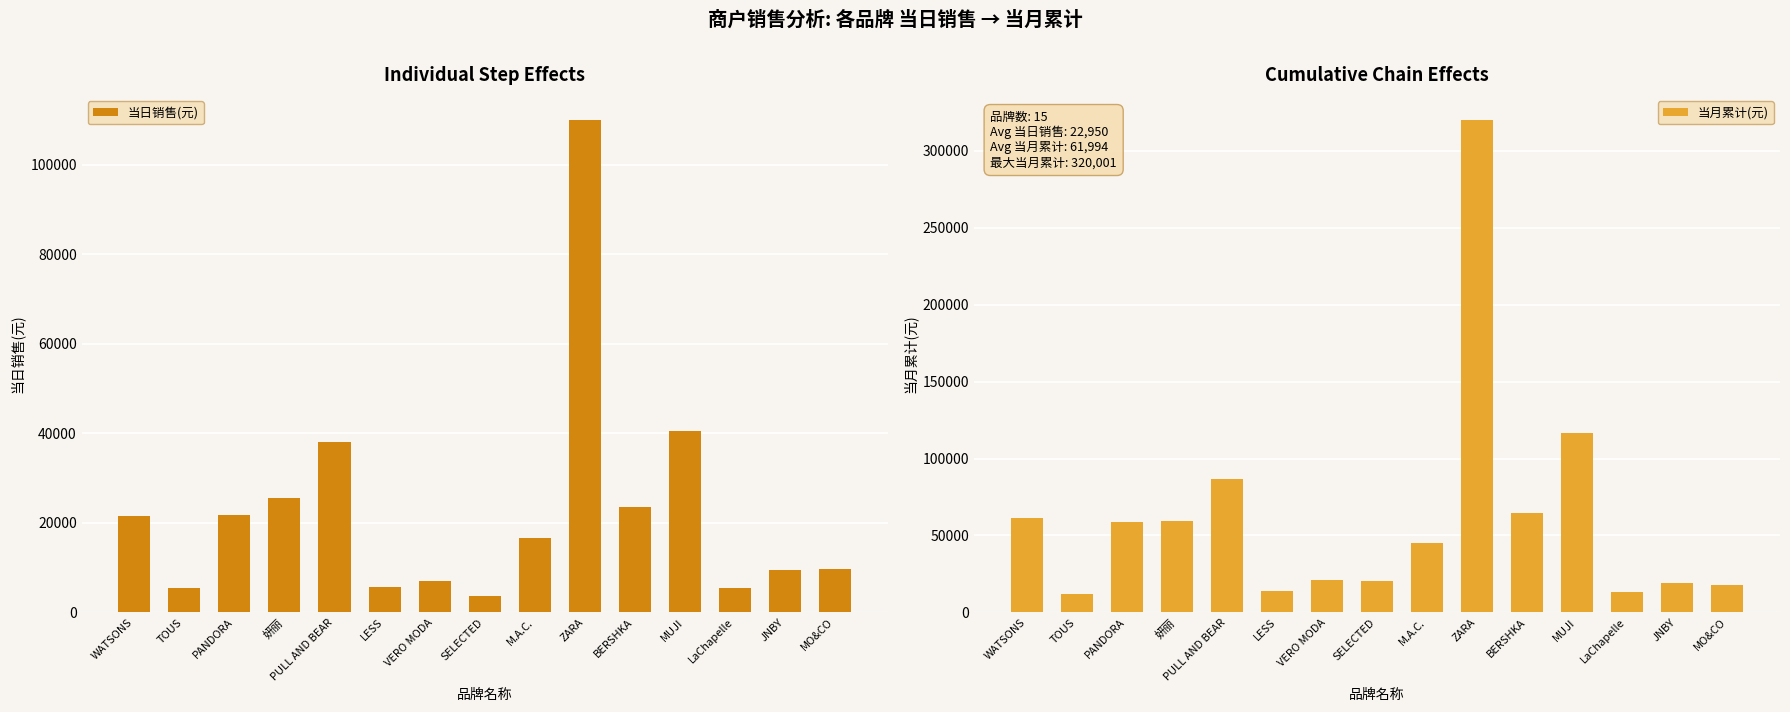

List the series in order of their overall mean, highest first.

当月累计(元), 当日销售(元)